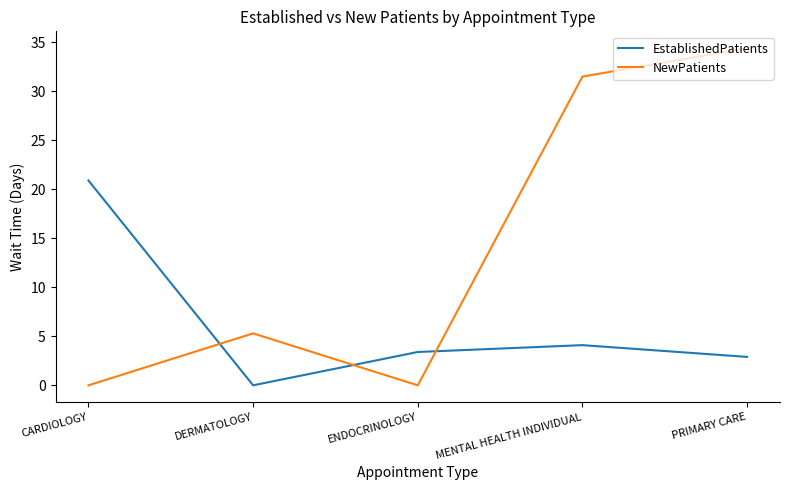

Which series has the largest total across all categories?

NewPatients